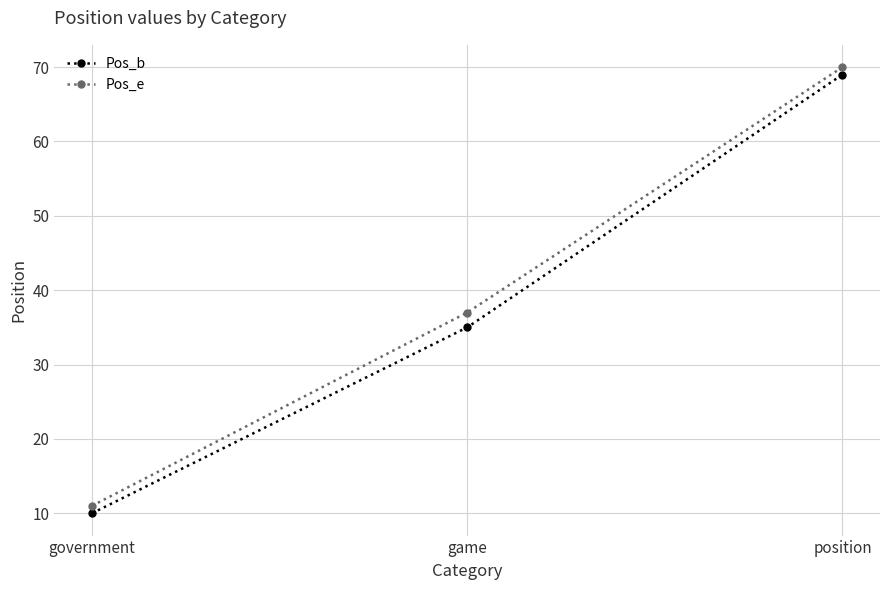

How many data points does each series have?

3